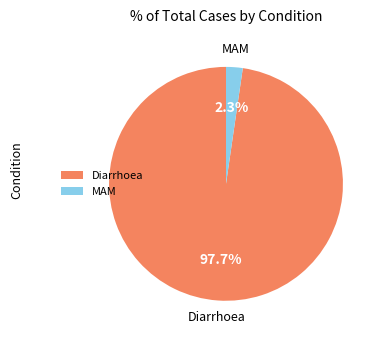

To the nearest percent, what percentage of the pie is MAM?

2%